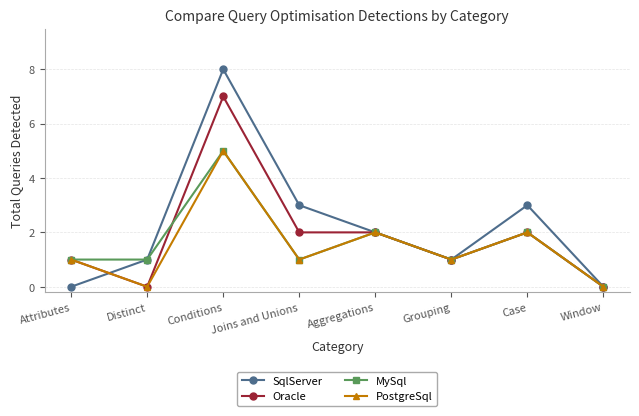

What is the maximum value for SqlServer?

8